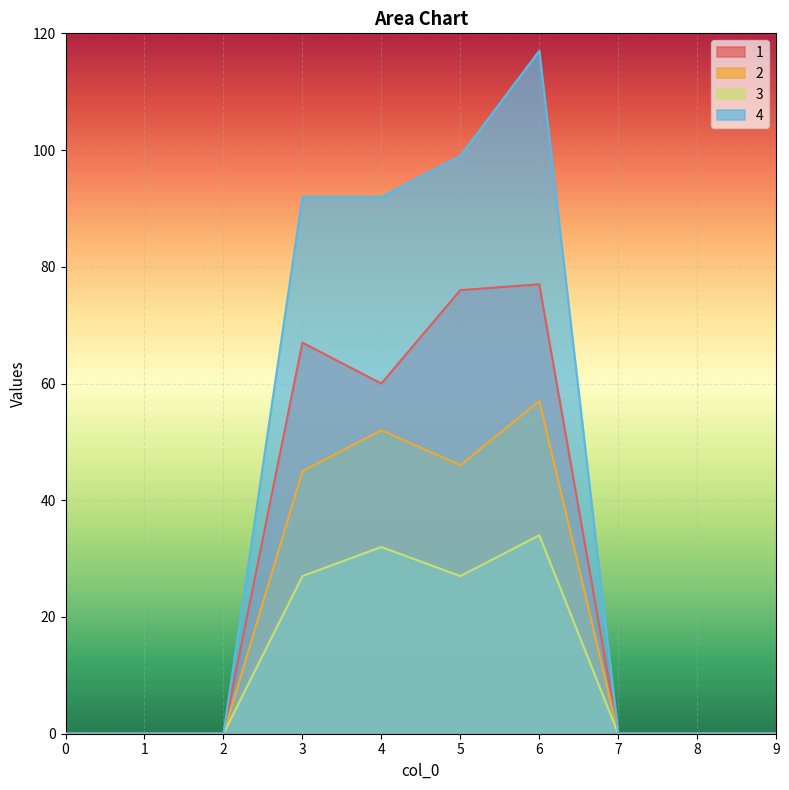

How many values in the 2 series exceed 0?

4